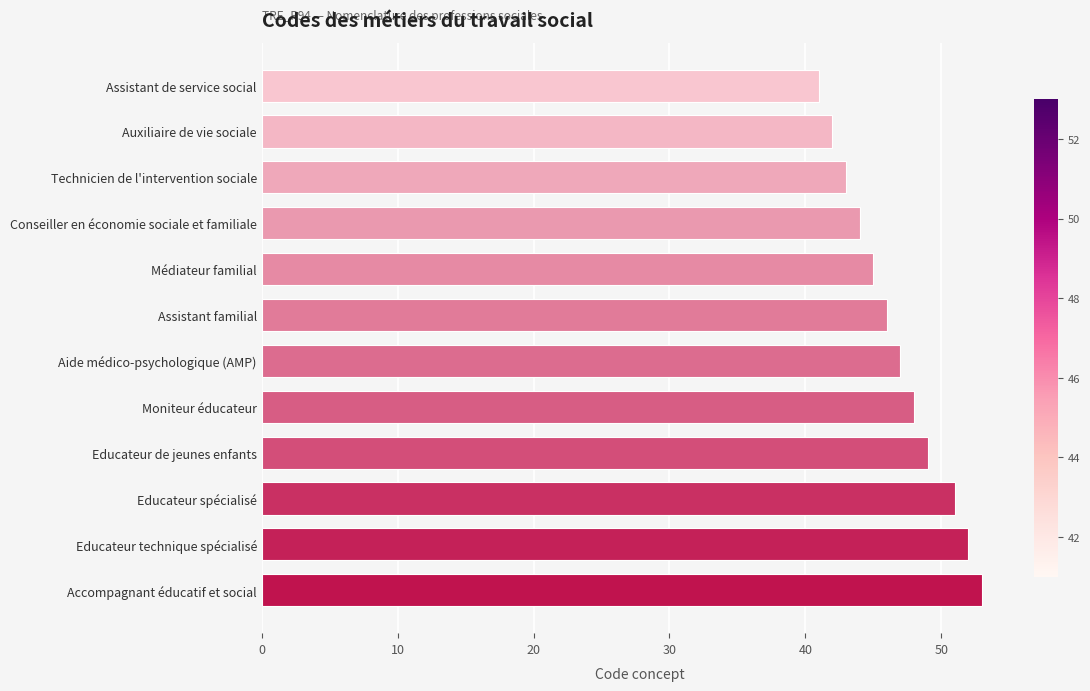

List the labels in order of value, largest first.

Accompagnant éducatif et social, Educateur technique spécialisé, Educateur spécialisé, Educateur de jeunes enfants, Moniteur éducateur, Aide médico-psychologique (AMP), Assistant familial, Médiateur familial, Conseiller en économie sociale et familiale, Technicien de l'intervention sociale, Auxiliaire de vie sociale, Assistant de service social